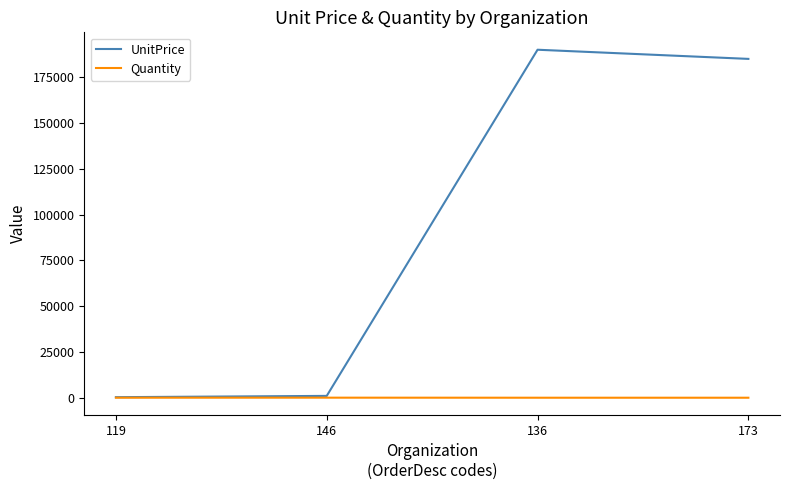

True or false: UnitPrice has more than 0 points higher than both neighbors.

True